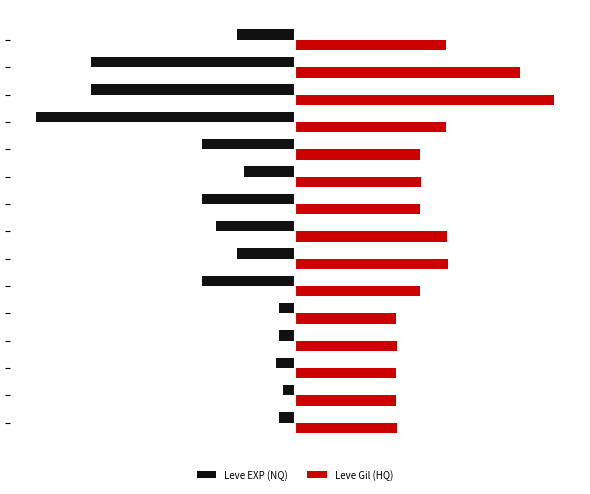

What are all the series names shown in the legend?

Leve EXP (NQ), Leve Gil (HQ)